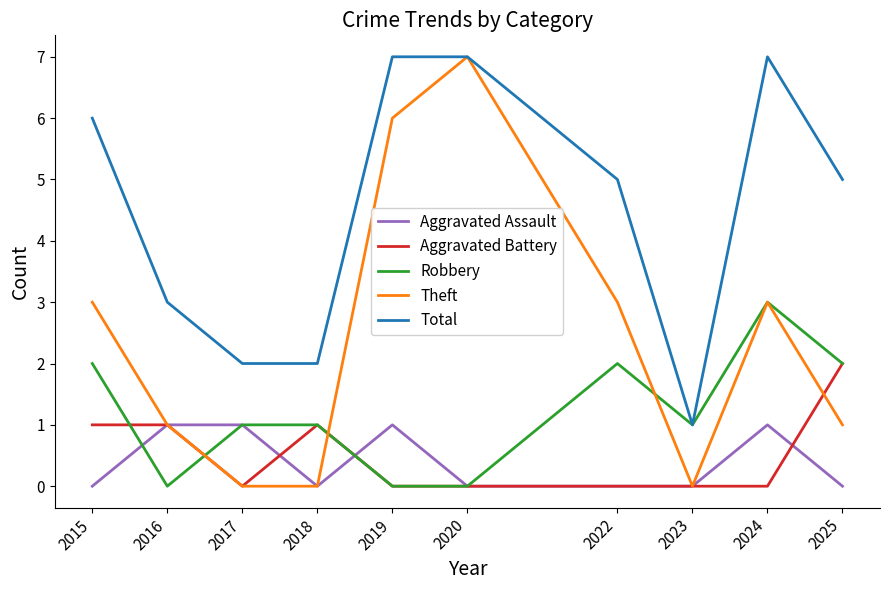

Is the value of Aggravated Battery at 2024 greater than the value of Aggravated Assault at 2016?

No